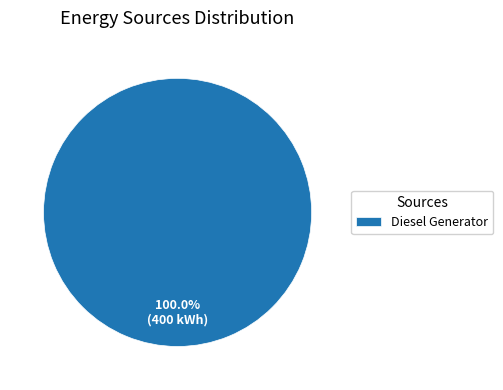

Count the number of slices in the pie.

1